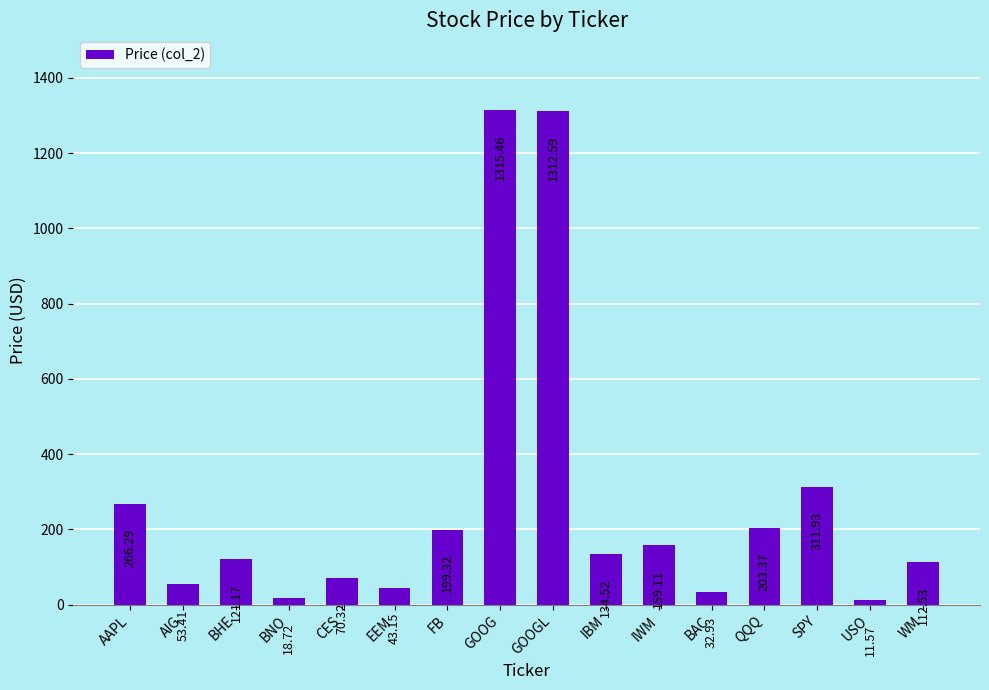

Where does the data first go above 134?

AAPL